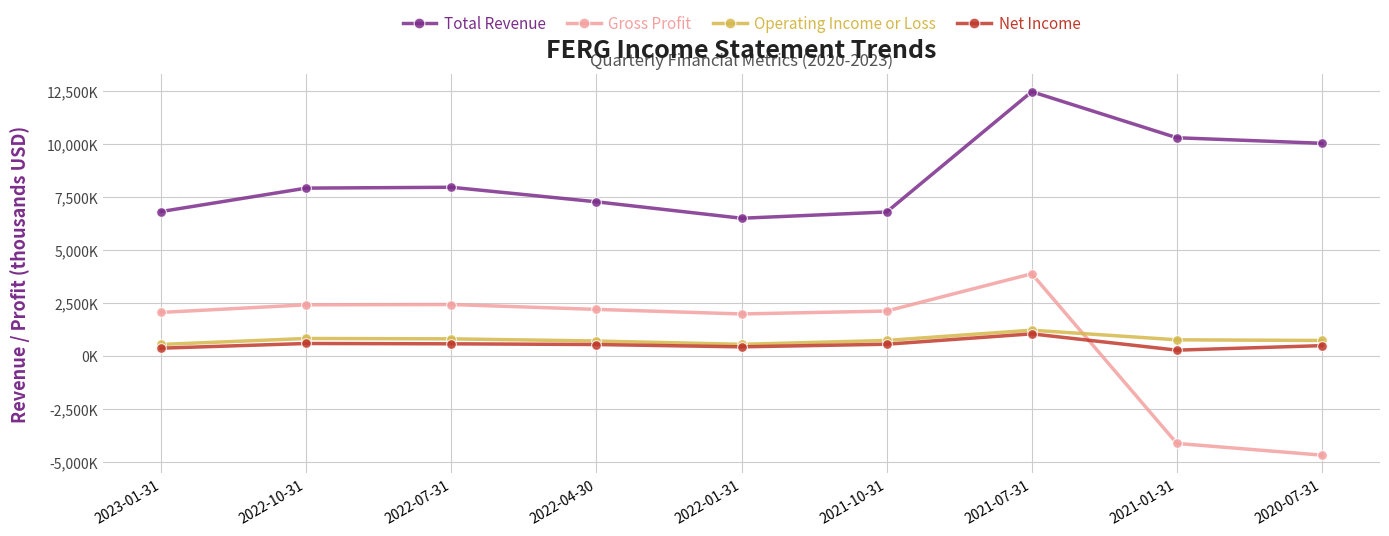

At which category is the sum across all series the highest?

2021-07-31